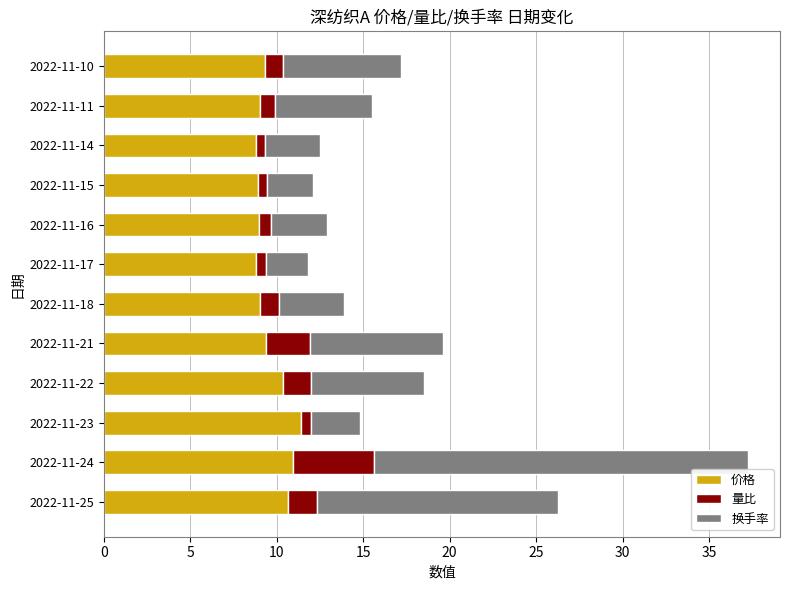

At which category is the sum across all series the highest?

2022-11-24